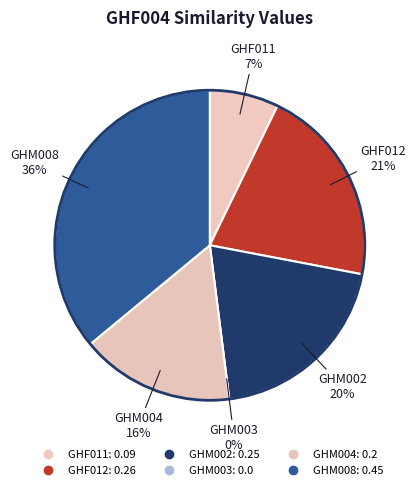

Is GHM004 the majority of the pie?

No